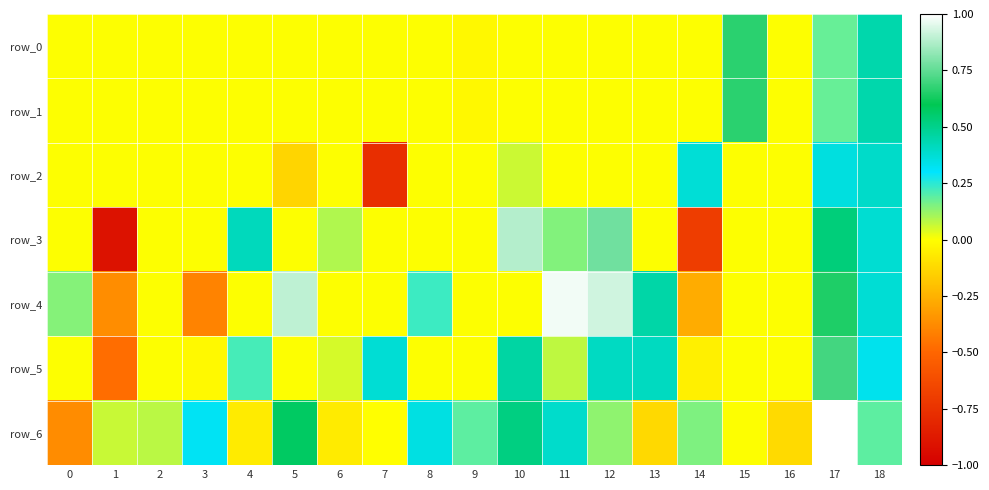

What is the total value across all series at 0?

-0.2